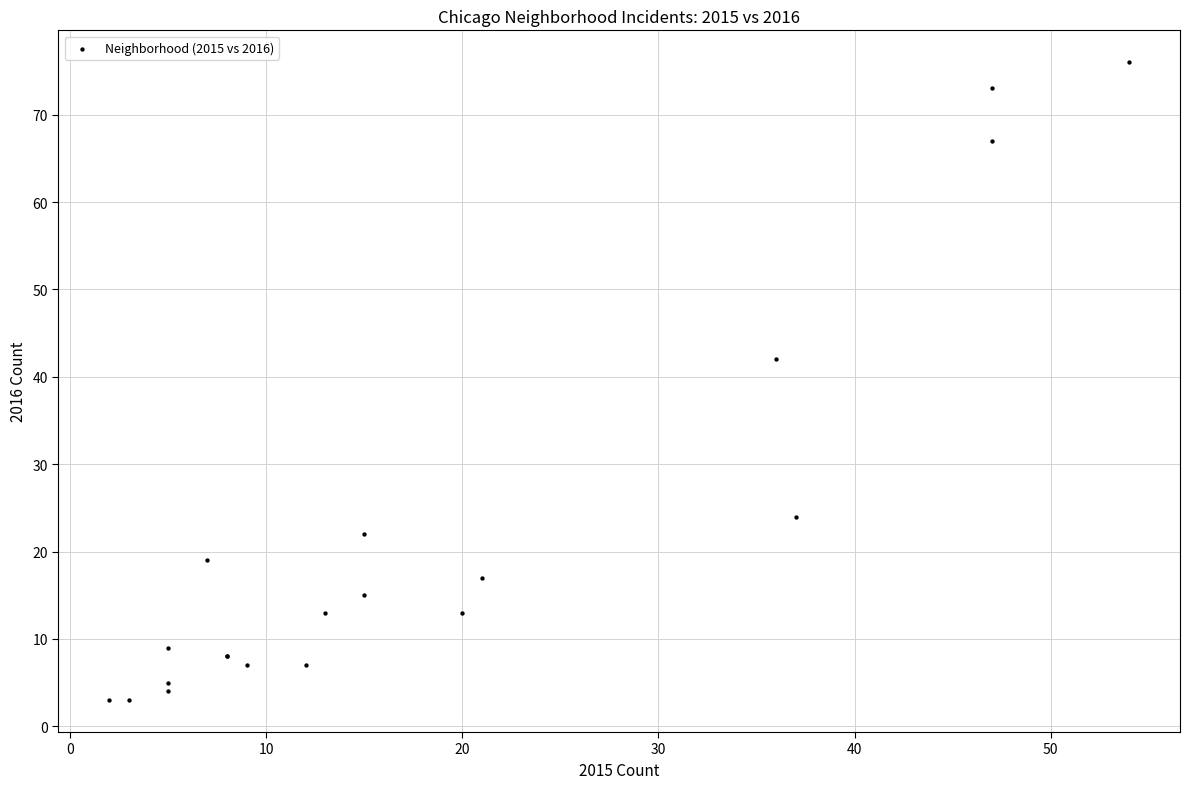

What Y value in the scatter plot is closest to 39?

42